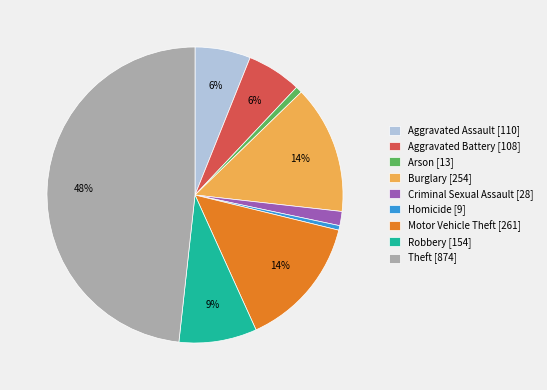

How many segments does this pie chart have?

9